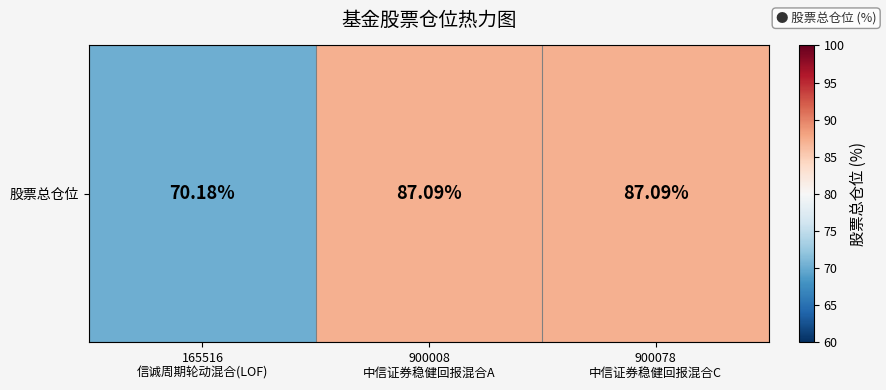

How many series are shown in this chart?

1